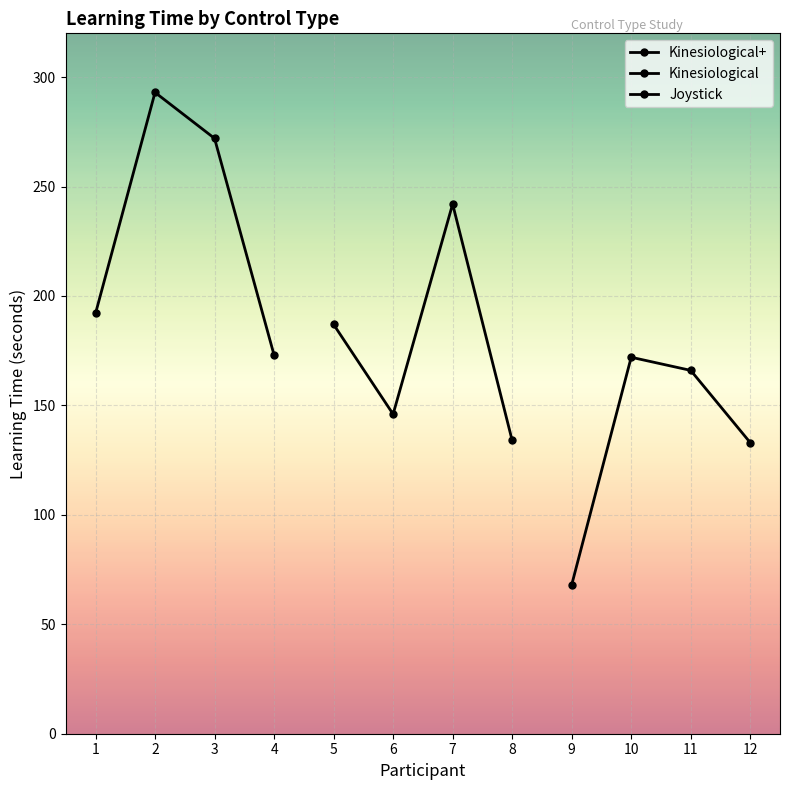

Reading right to left, extract all data points from this chart.

Kinesiological+: 173	272	293	192
Kinesiological: 134	242	146	187
Joystick: 133	166	172	68